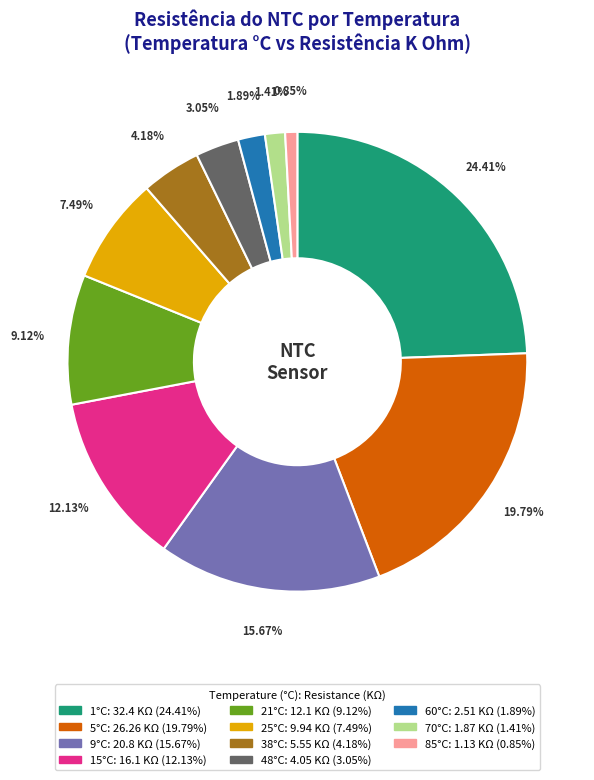

What is the largest slice in the pie chart?

1°C